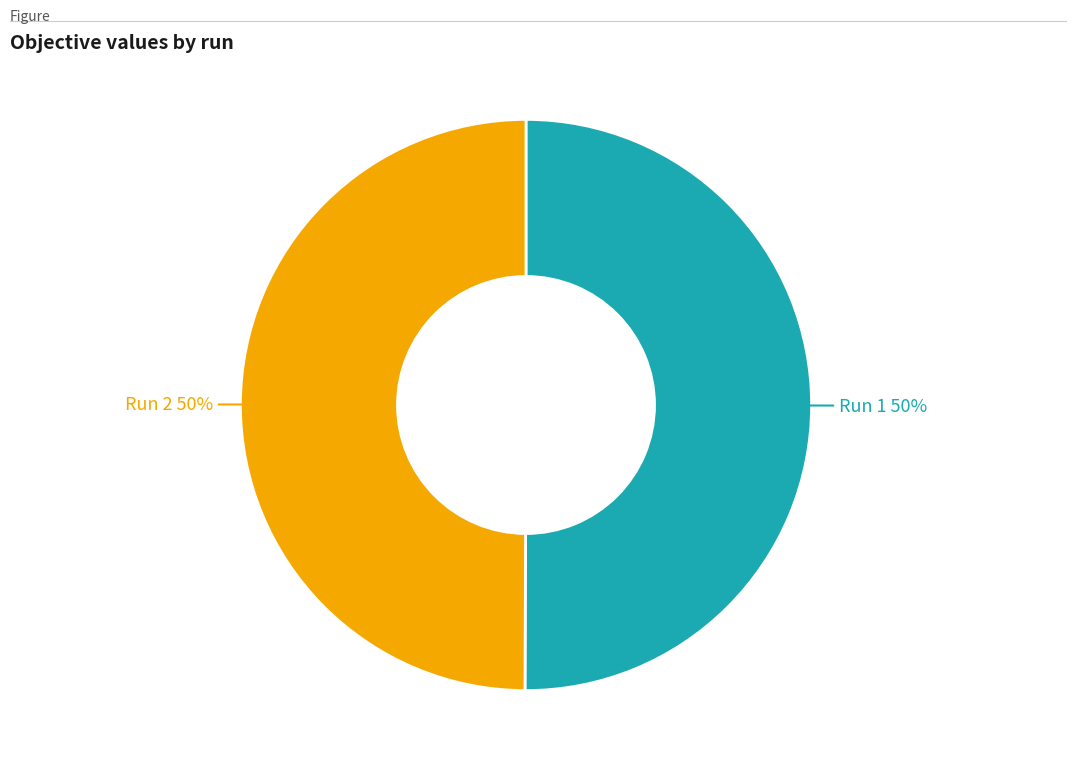

Count the number of slices in the pie.

2